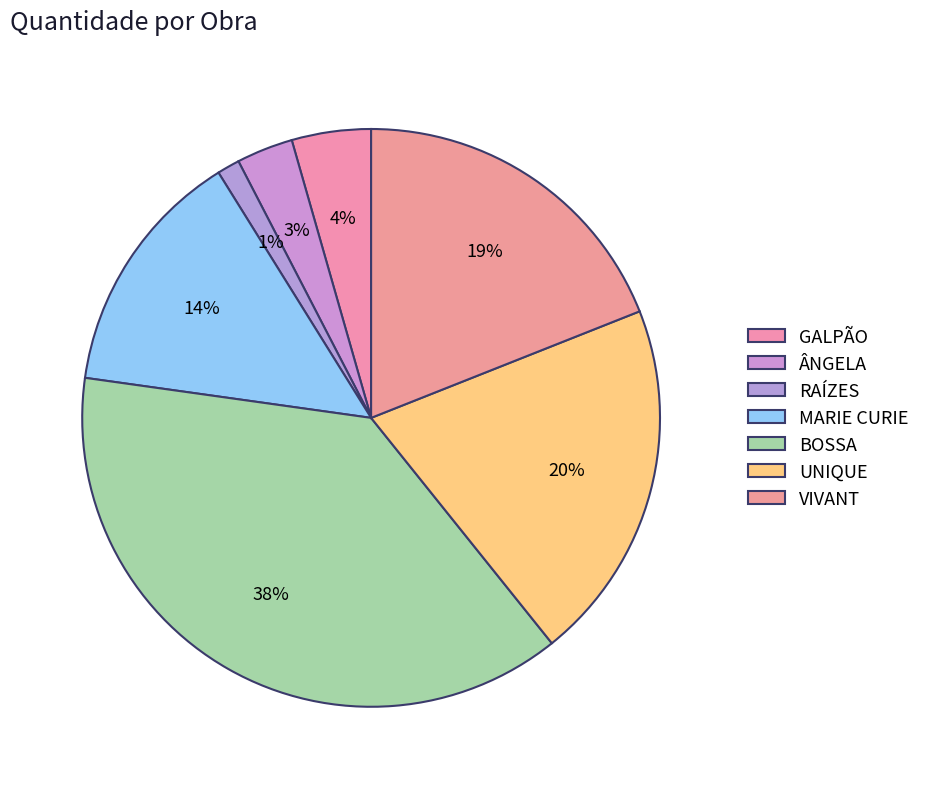

The RAÍZES slice represents 11% of the pie. True or false?

False